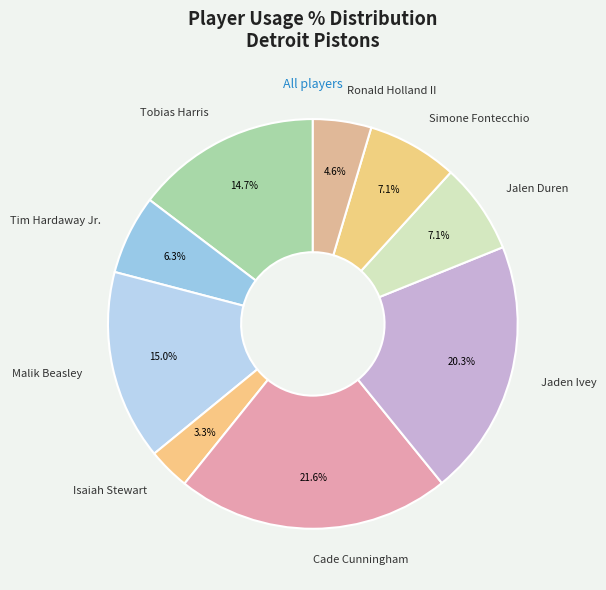

Between Ronald Holland II and Malik Beasley, which is larger?

Malik Beasley